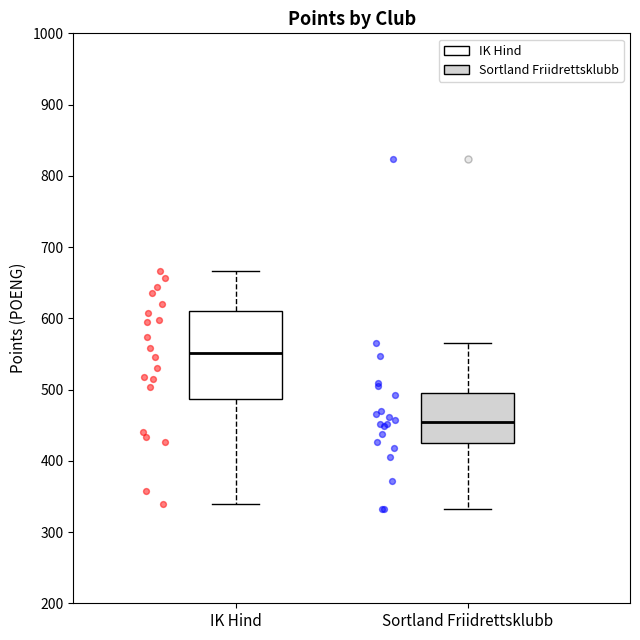

Comparing the boxes themselves (not the whiskers), which one is the tallest?

IK Hind